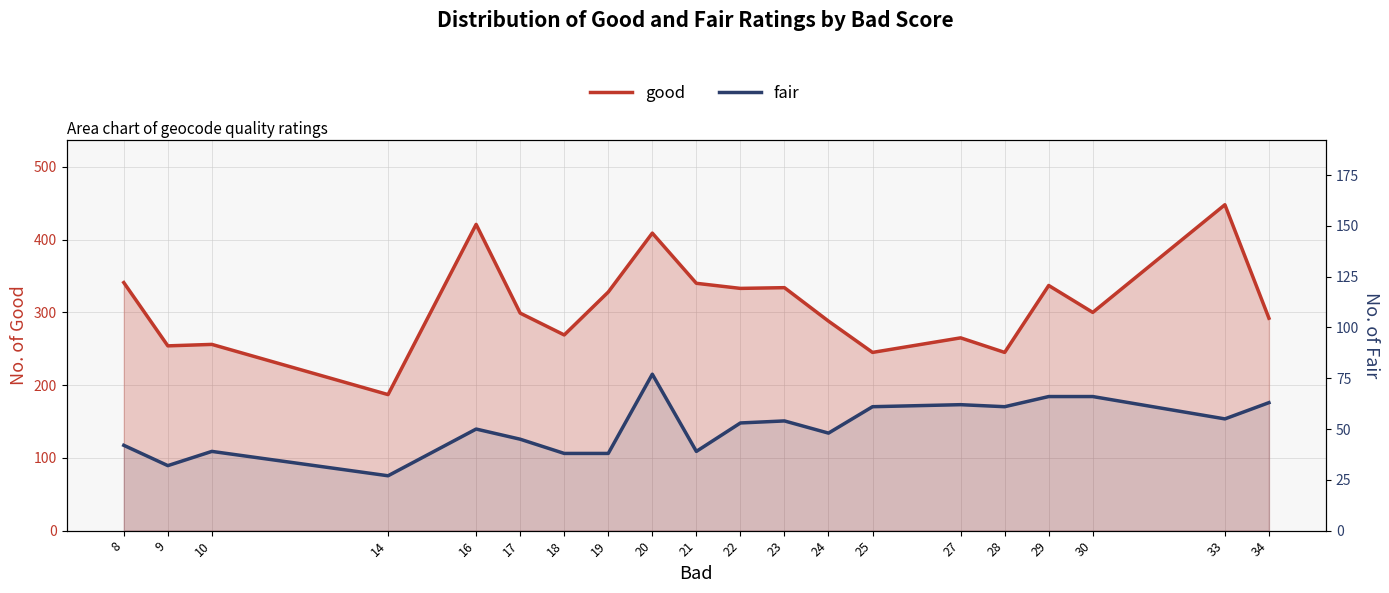

Which series has the largest total across all categories?

good